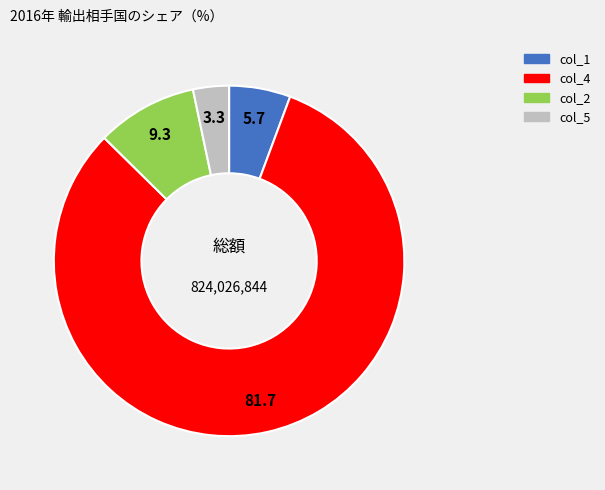

Rank the categories by value from lowest to highest.

col_5, col_1, col_2, col_4